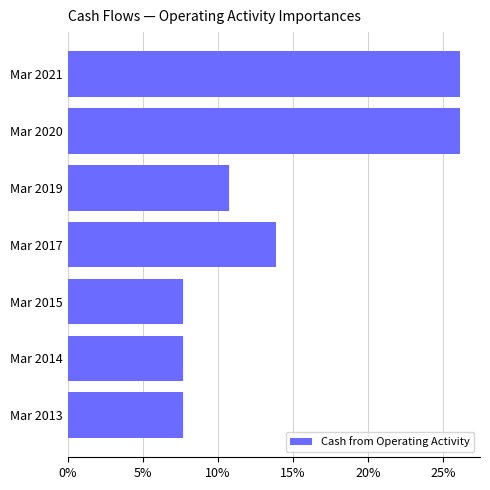

Does the chart contain any negative values?

No